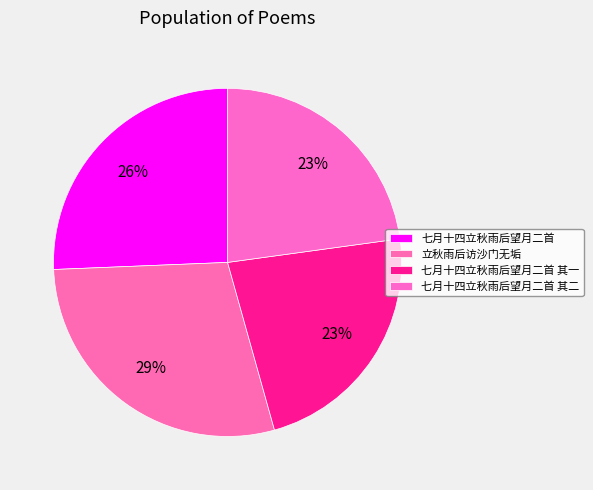

Count the number of slices in the pie.

4